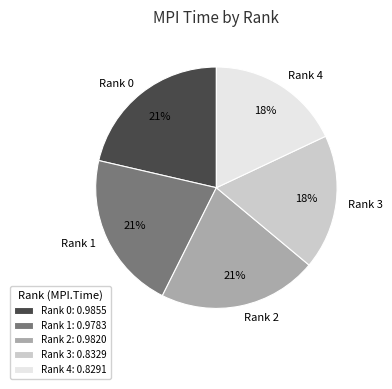

To the nearest percent, what percentage of the pie is Rank 0?

21%